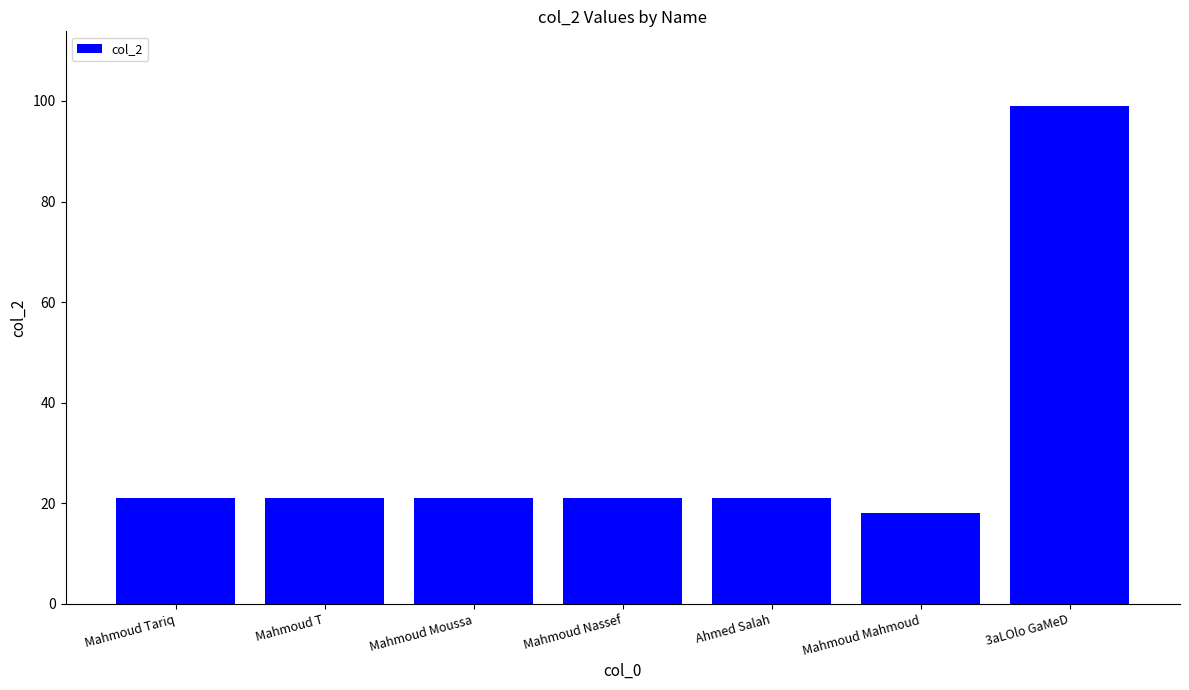

What is the value of the 2nd bar from the left?

21